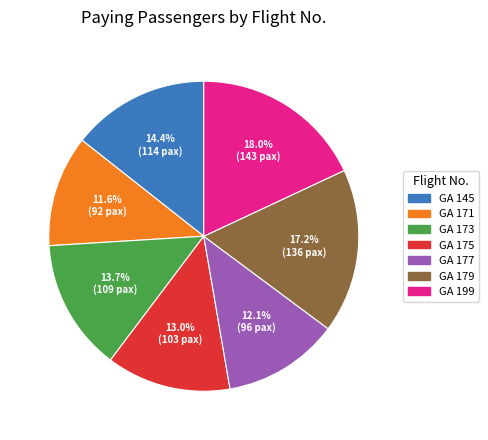

Is there a majority slice in this chart?

No